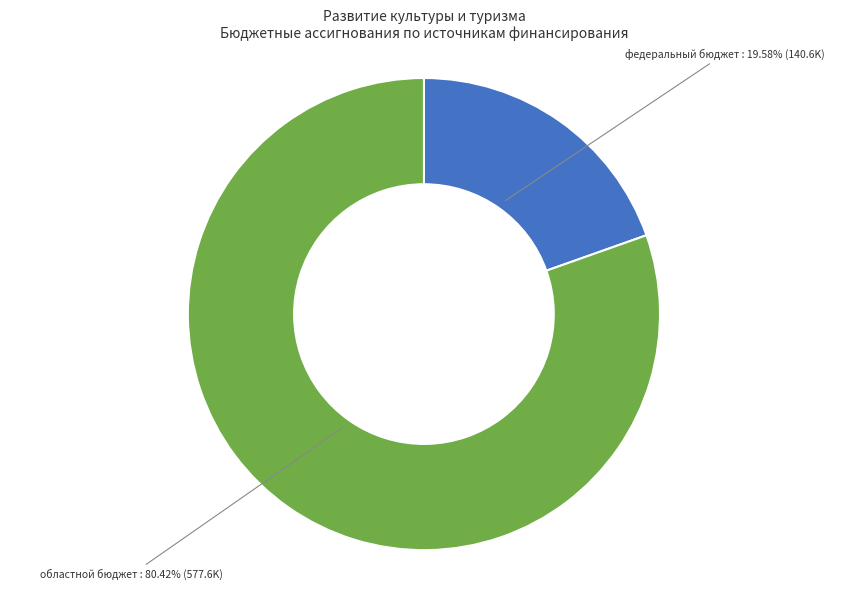

Combined, what portion of the pie is областной бюджет and федеральный бюджет?

100.0%